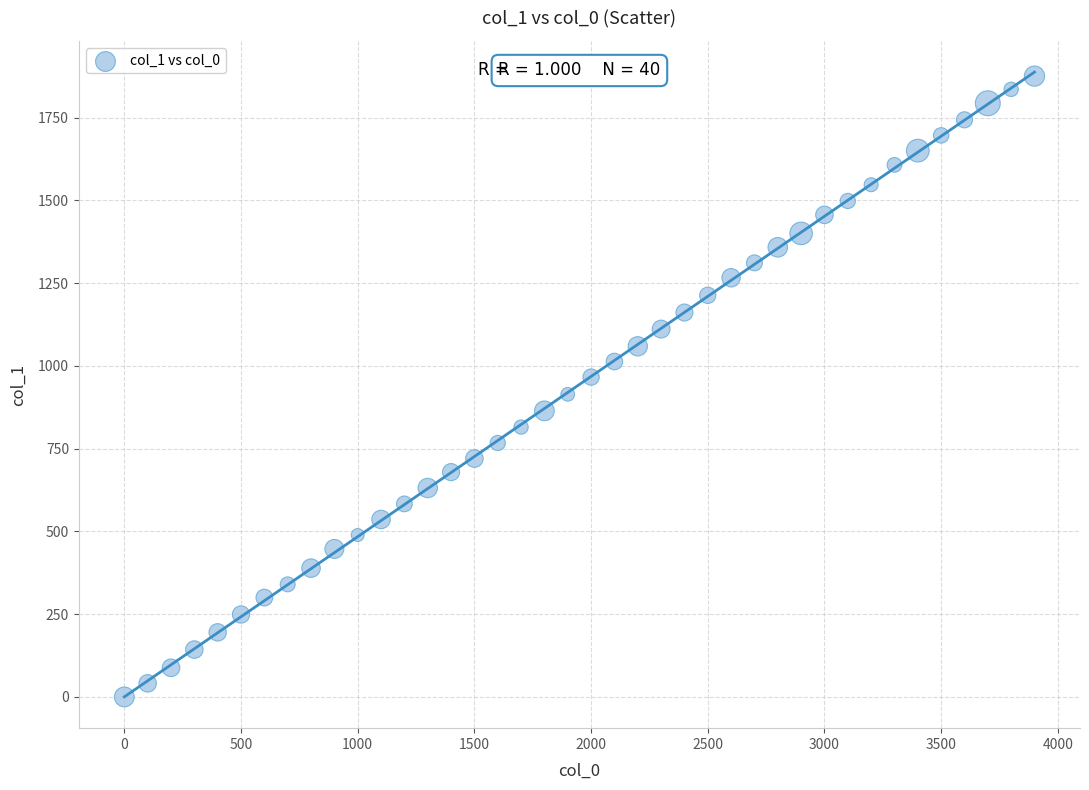

What is the range of X values (max minus min)?

3900